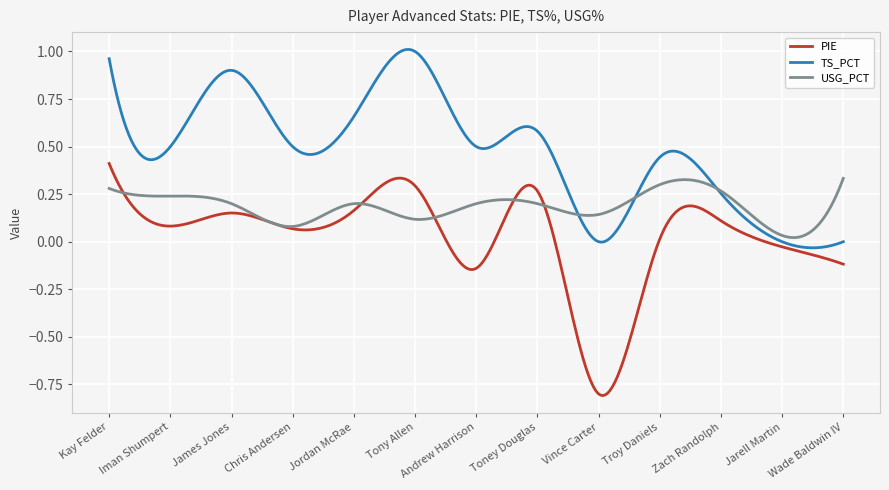

What are all the series names shown in the legend?

PIE, TS_PCT, USG_PCT